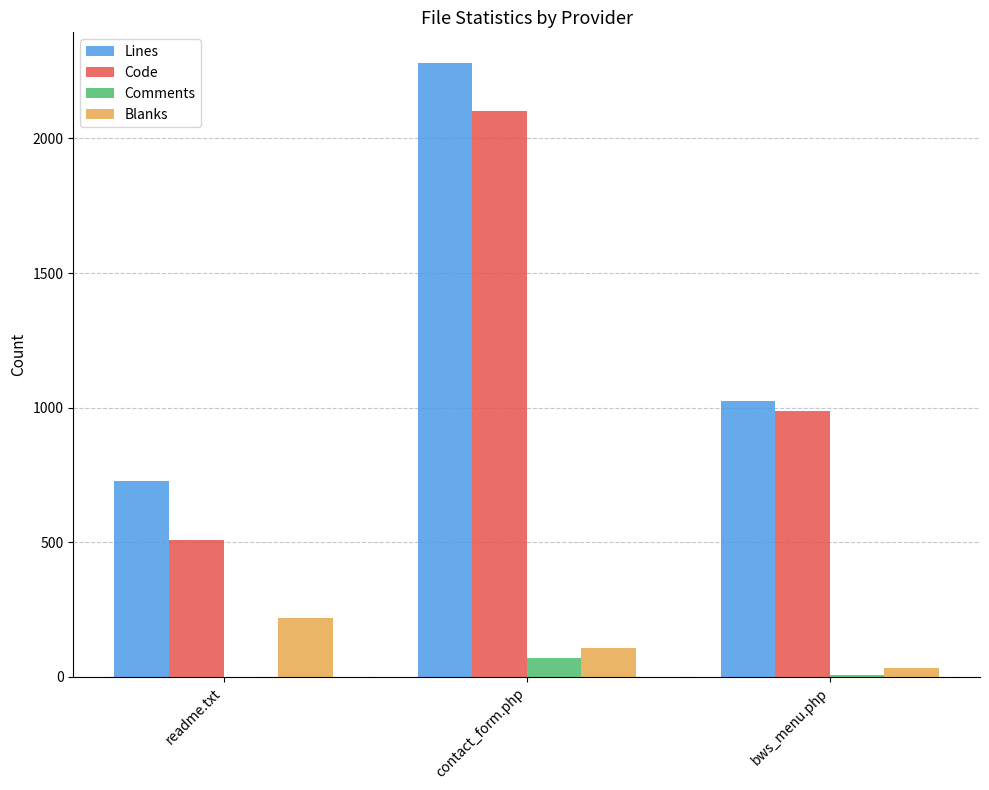

Where is Comments nearest to the value 35?

bws_menu.php